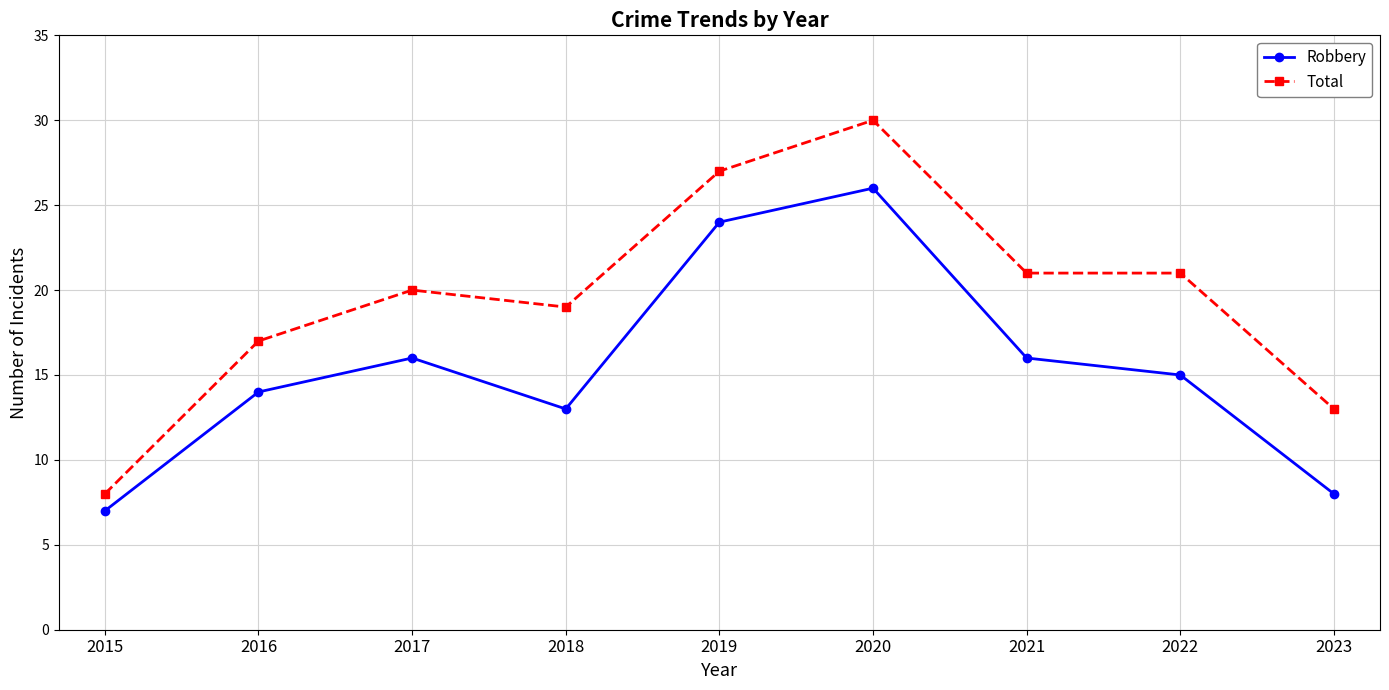

What is the spread (max minus min) of values at 2021?

5